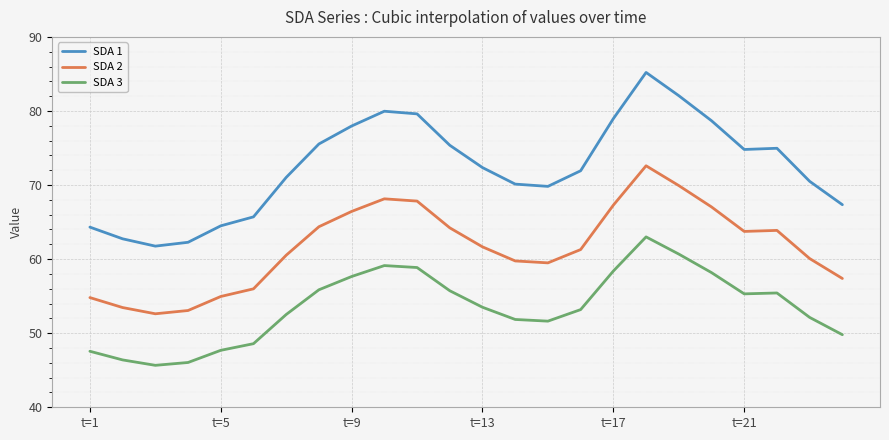

True or false: SDA 2 and SDA 3 cross at least once.

False